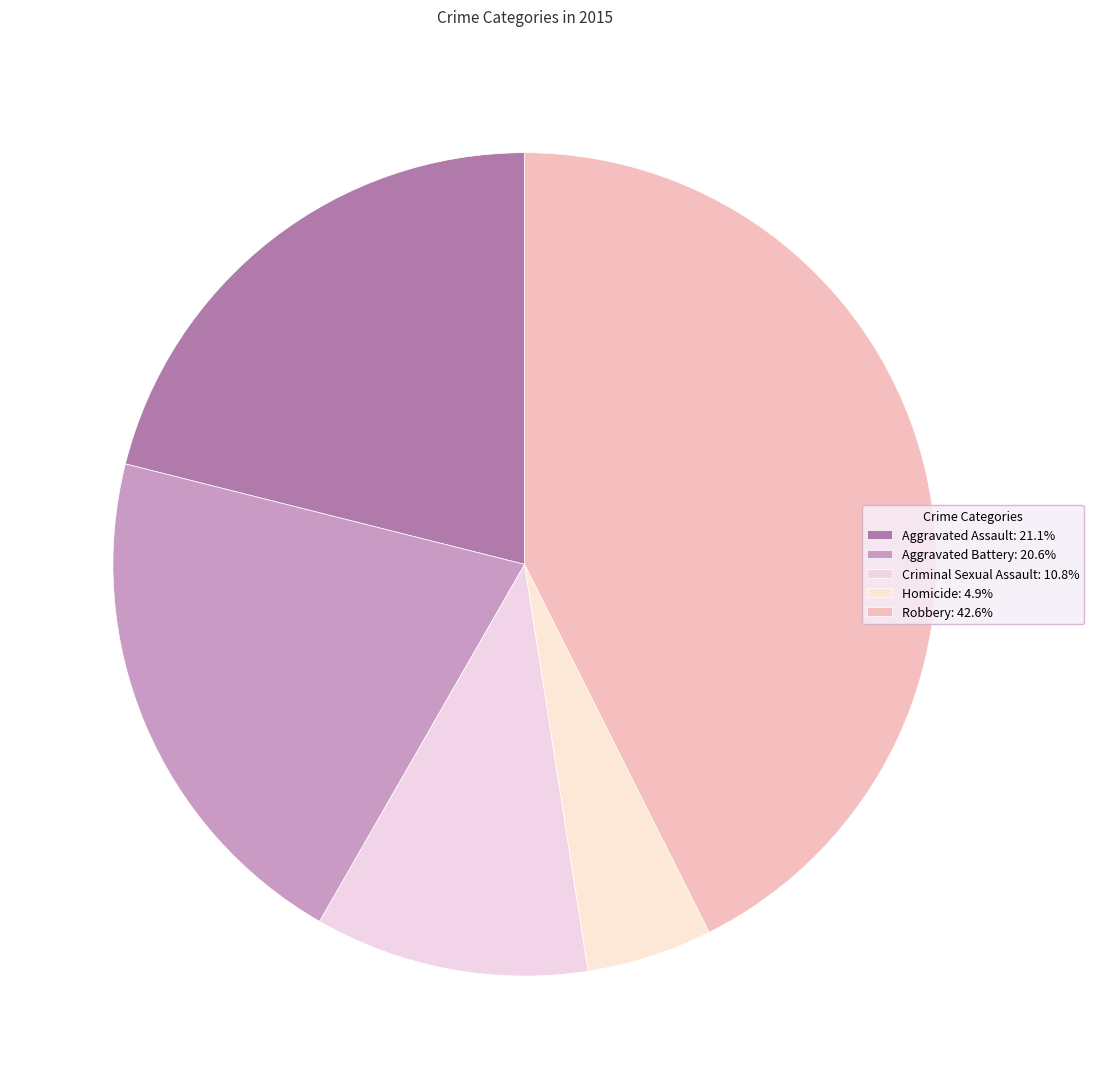

What is the ratio of the value at Robbery to the value at Aggravated Battery?

2.1